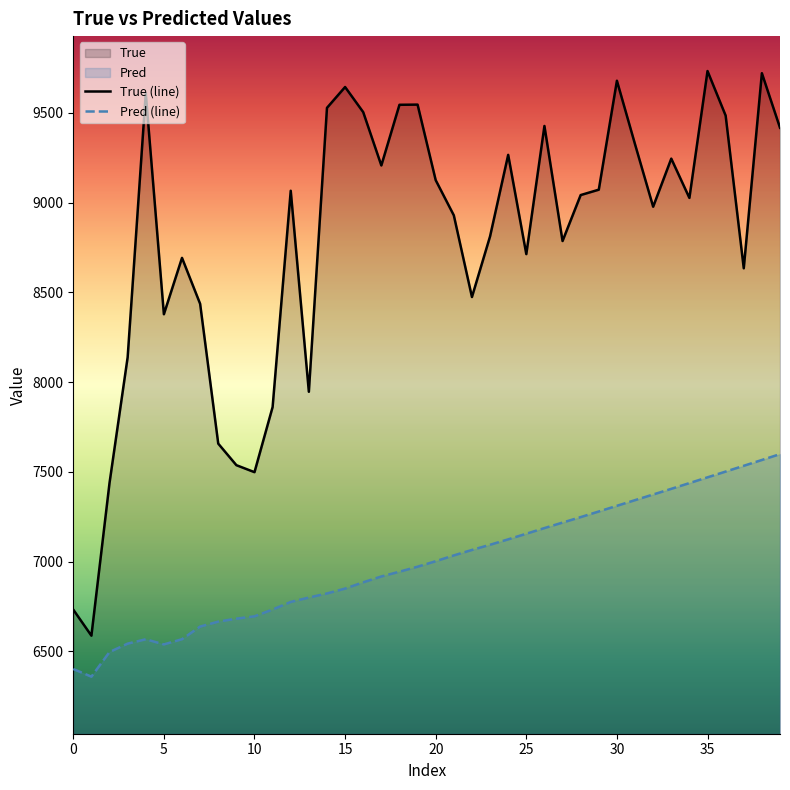

At how many categories does at least one series exceed 9651?

3